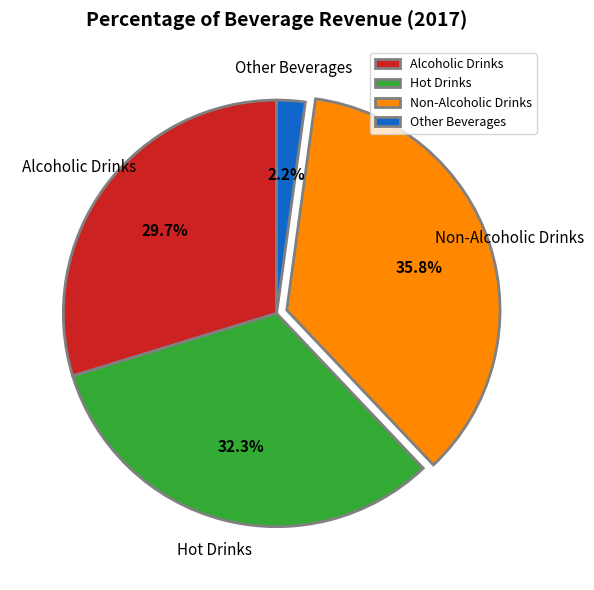

Count the number of slices in the pie.

4